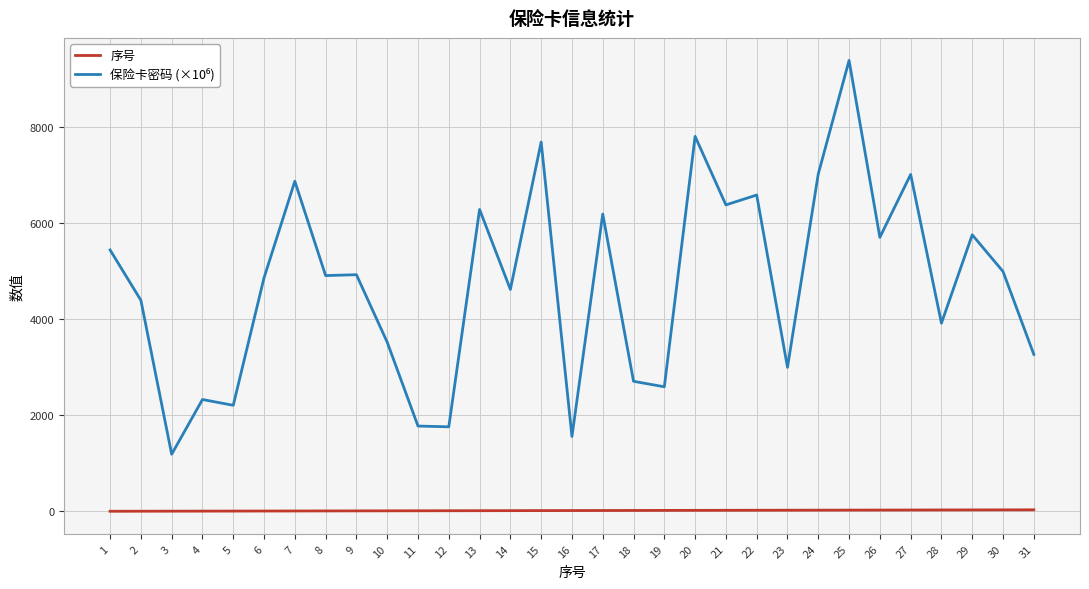

At which category is the sum across all series the highest?

25